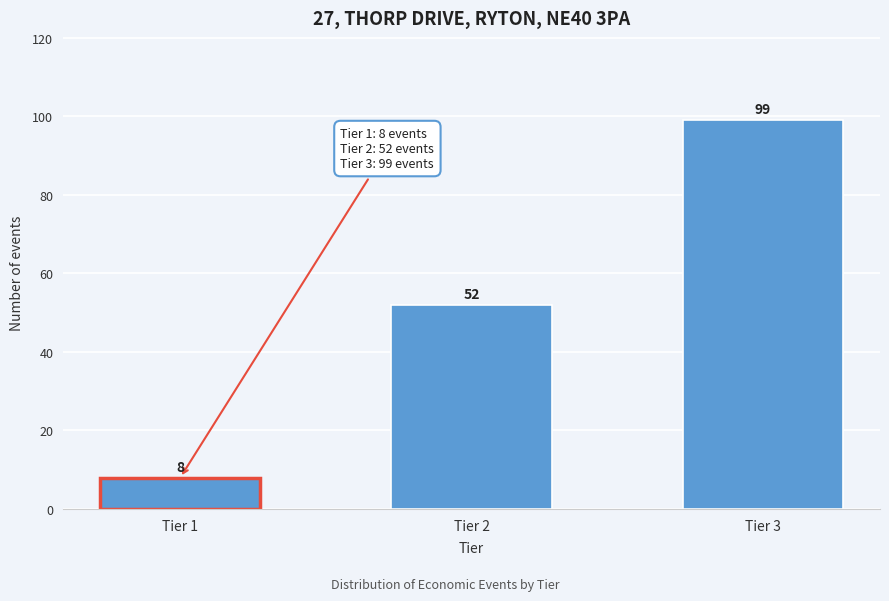

Reading left to right, what are all the values shown in this chart?

Tier 1=8	Tier 2=52	Tier 3=99